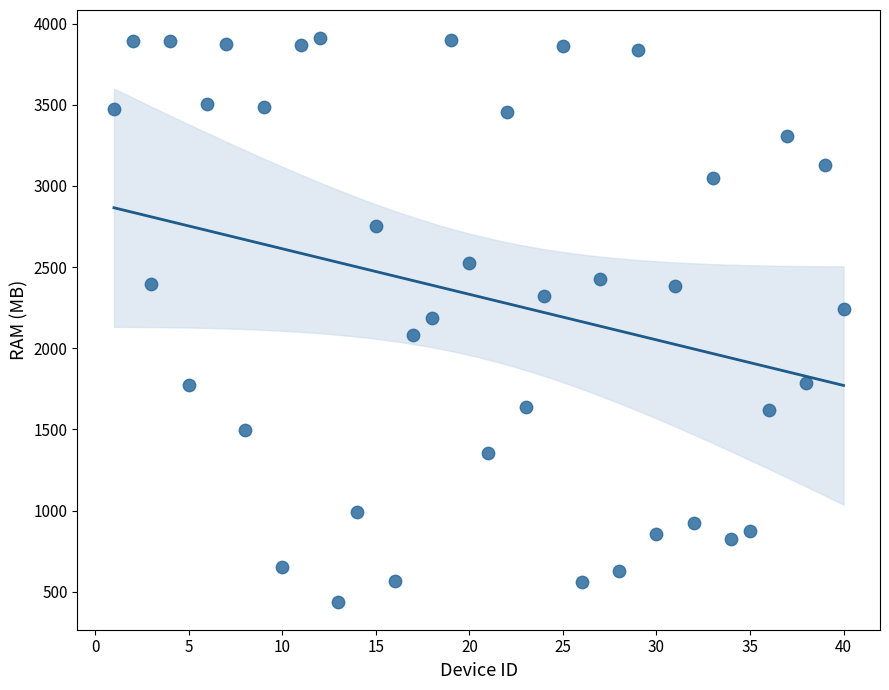

What is the range of X values (max minus min)?

39